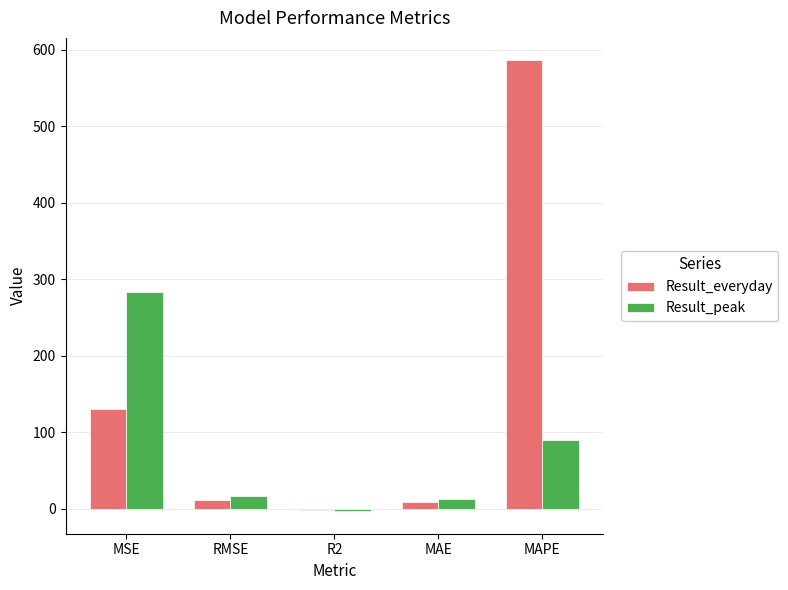

Reading right to left, extract all data points from this chart.

Result_everyday: MAPE=585.9	MAE=8.4	R2=-1.4	RMSE=11.4	MSE=130.3
Result_peak: MAPE=89.8	MAE=13.2	R2=-3.0	RMSE=16.8	MSE=283.0